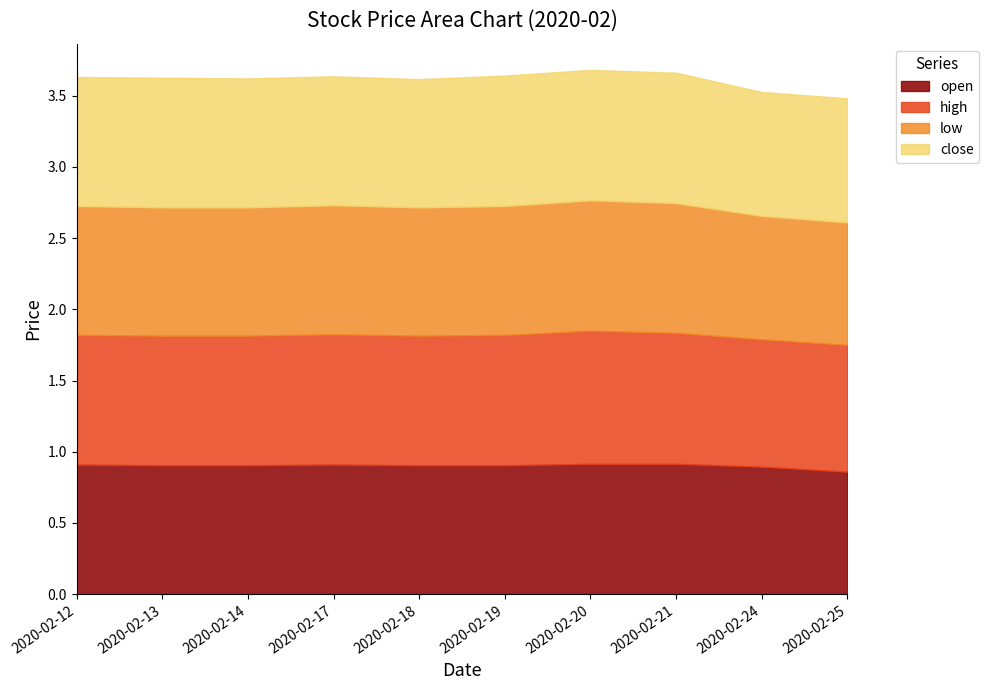

True or false: low and close cross at least once.

False